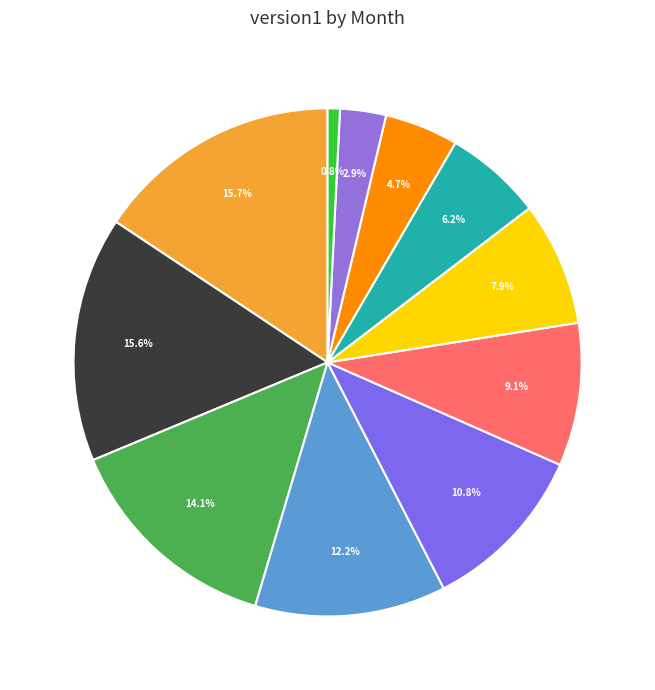

Does any single category account for the majority?

No